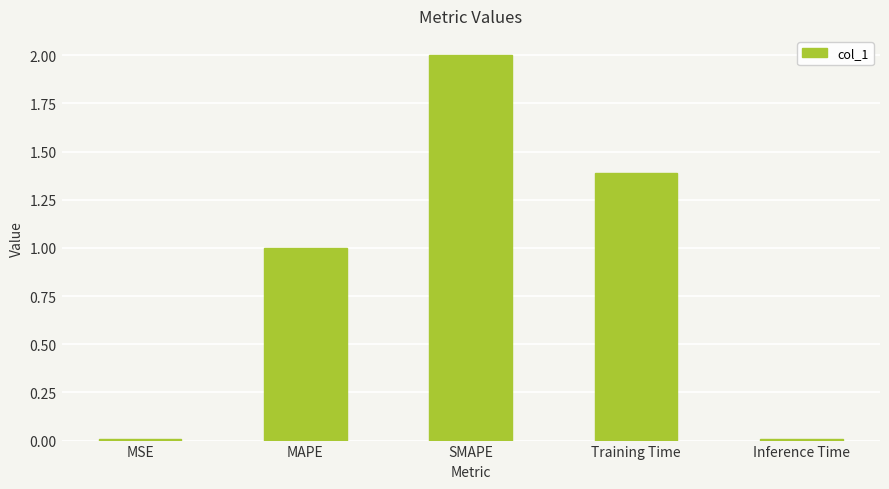

True or false: the data shows 0.0 at Inference Time.

True